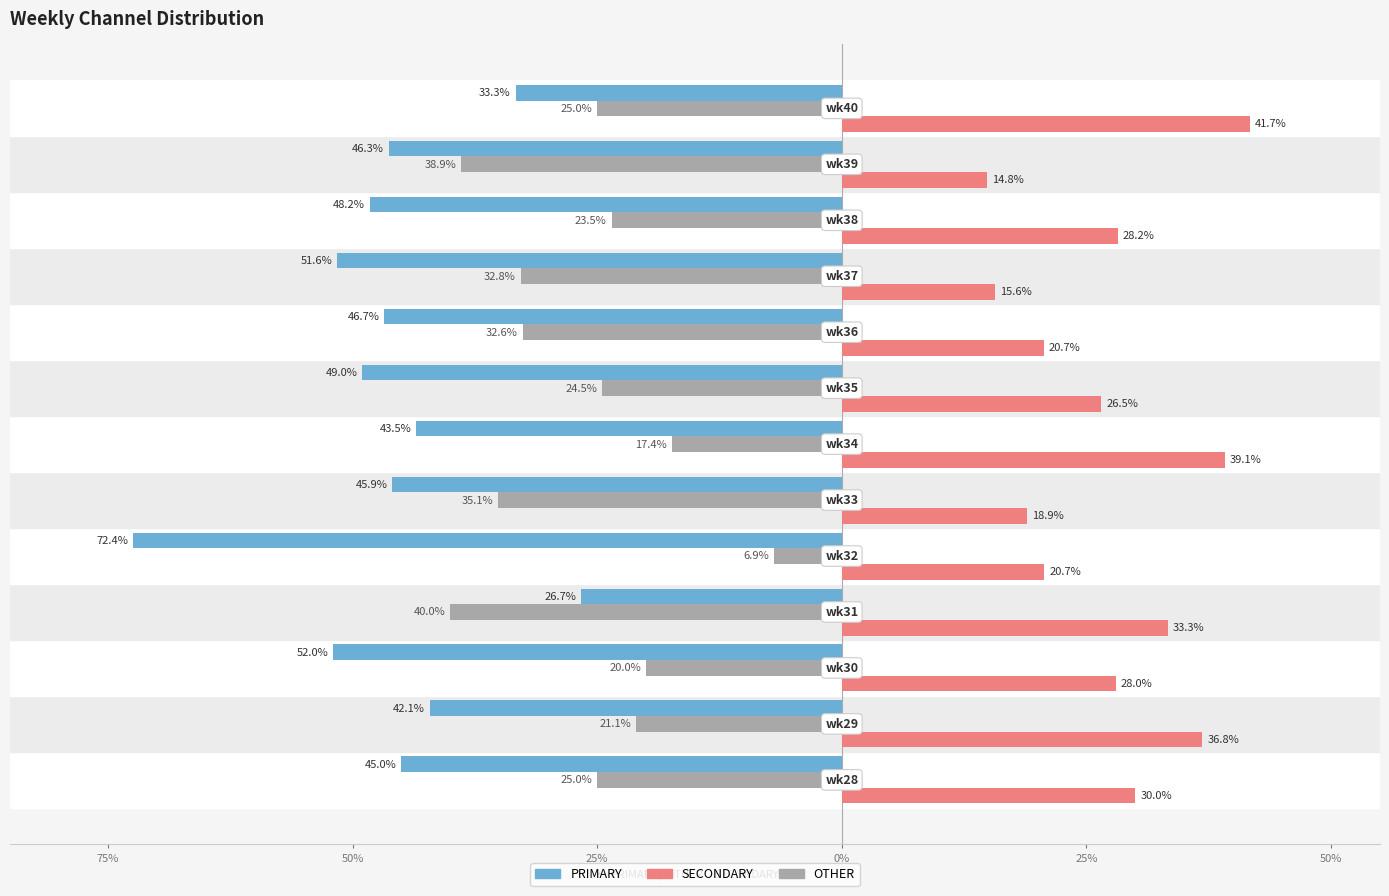

What are all the series names shown in the legend?

PRIMARY, SECONDARY, OTHER